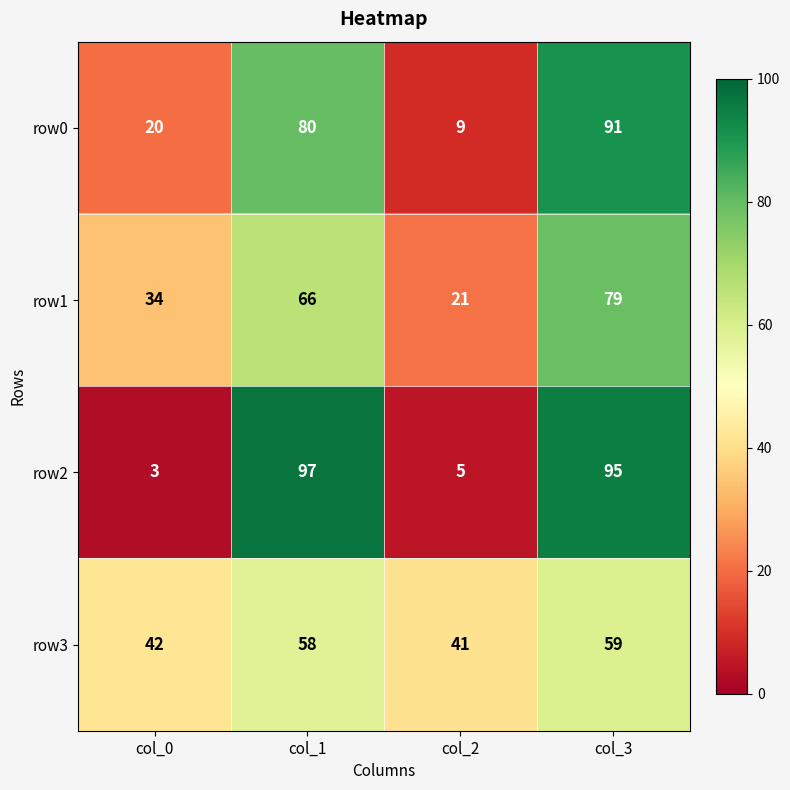

True or false: row1 has a value of 50 at col_0.

False